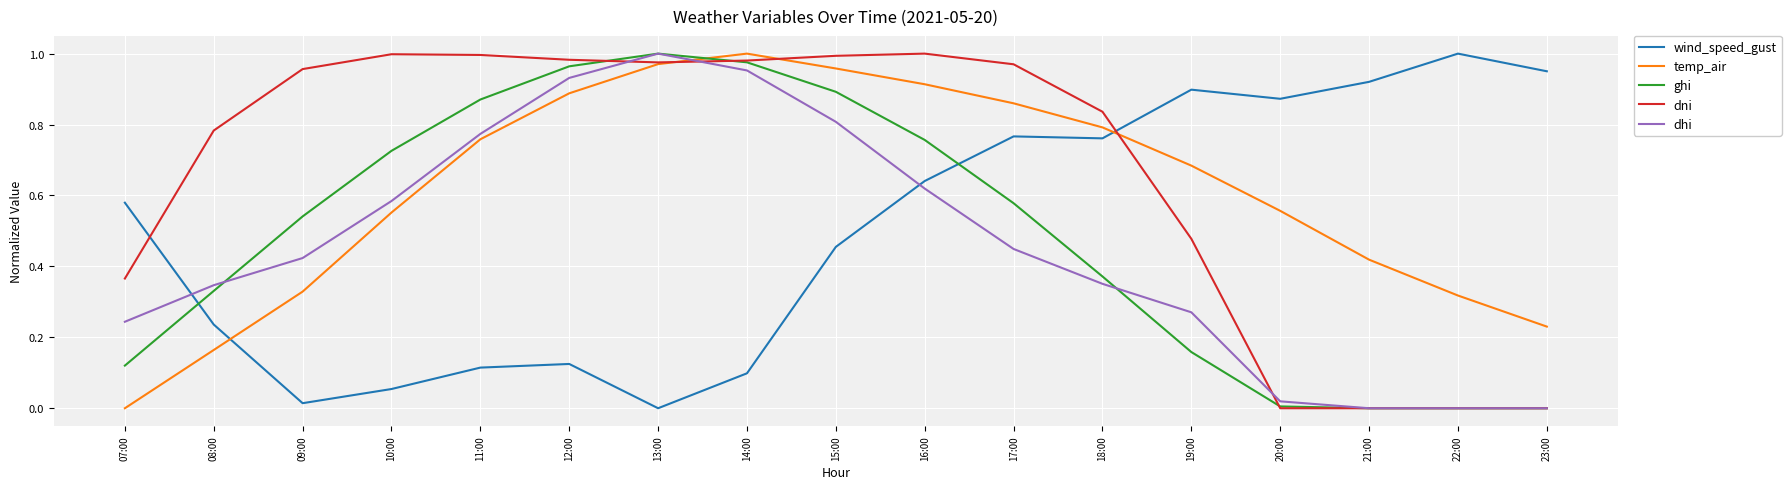

How many times do dni and wind_speed_gust cross each other?

2